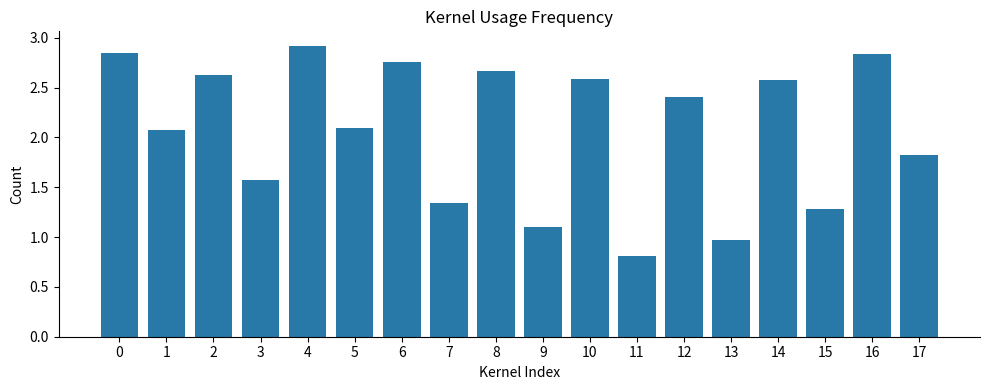

The chart shows a value of 2.9 at 4. True or false?

True